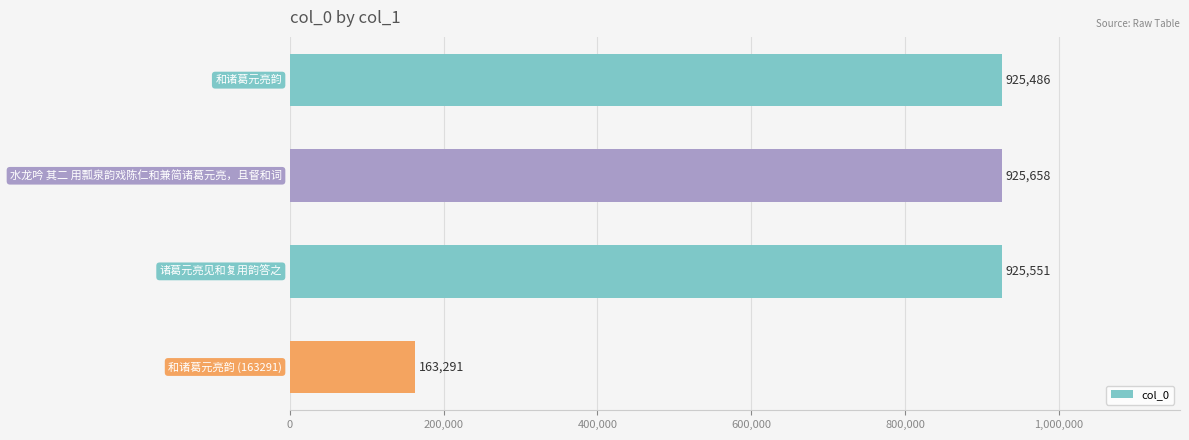

Reading top to bottom, extract all data points from this chart.

925486	925658	925551	163291